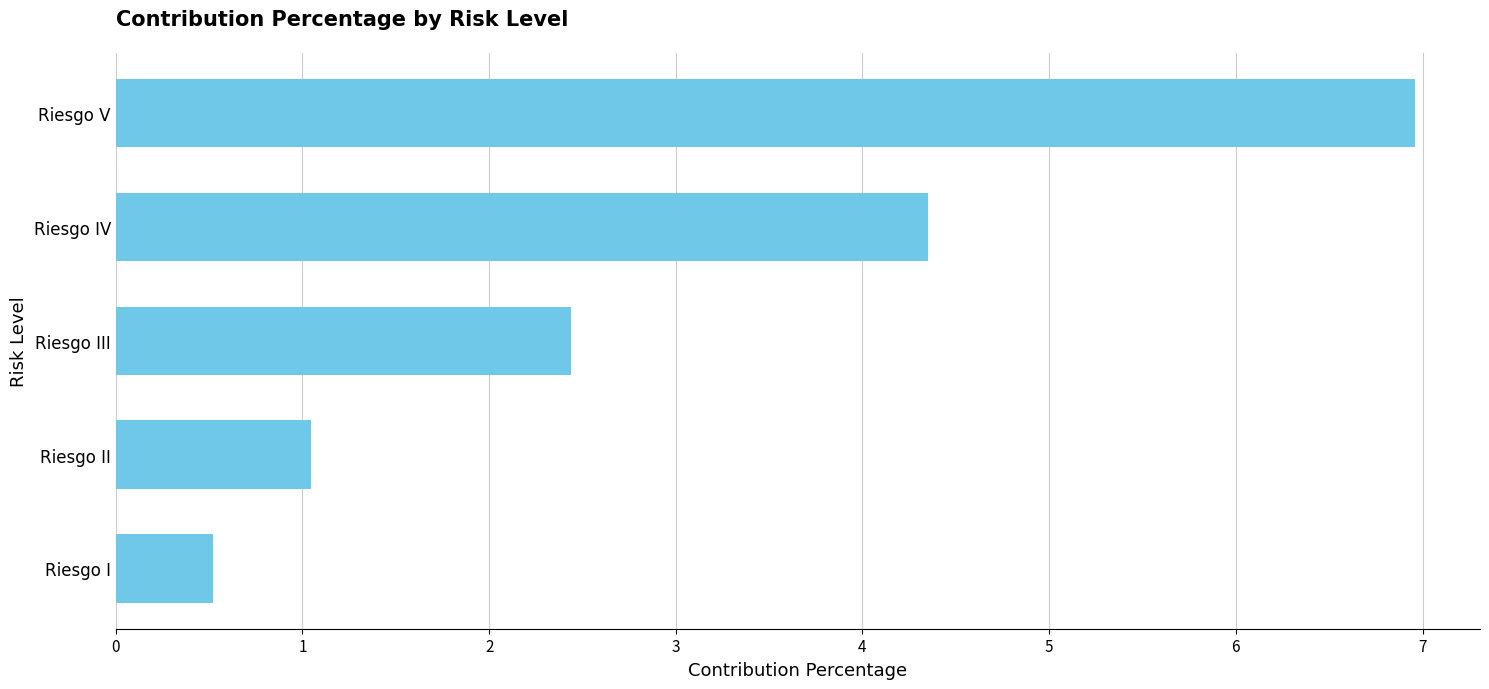

Rank the categories by value from highest to lowest.

Riesgo V, Riesgo IV, Riesgo III, Riesgo II, Riesgo I